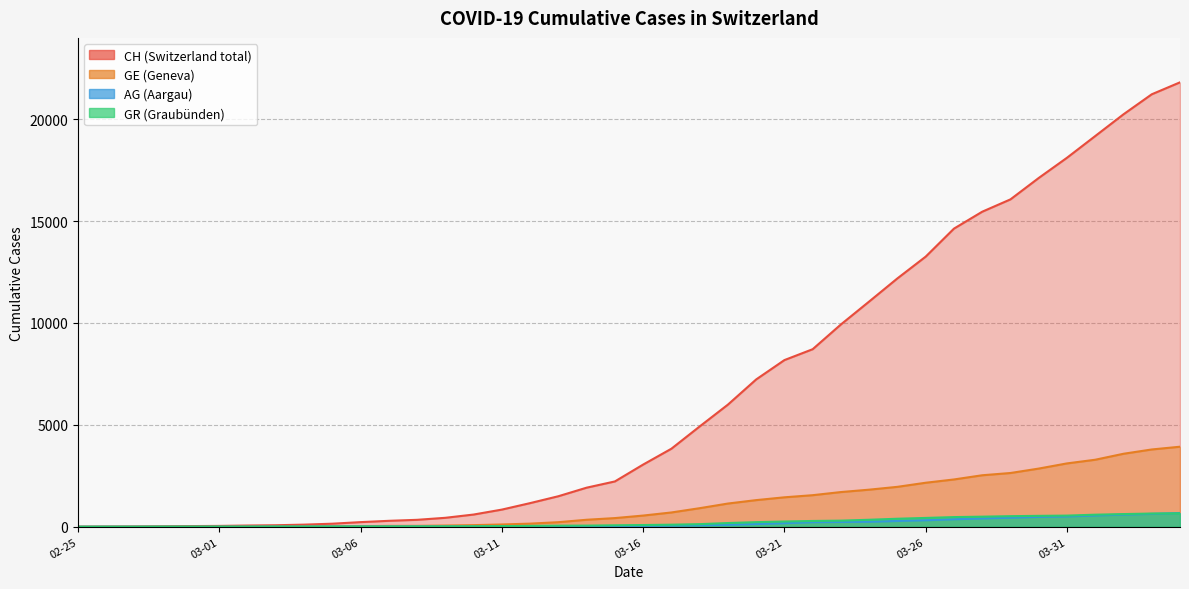

Which series has the largest total across all categories?

CH